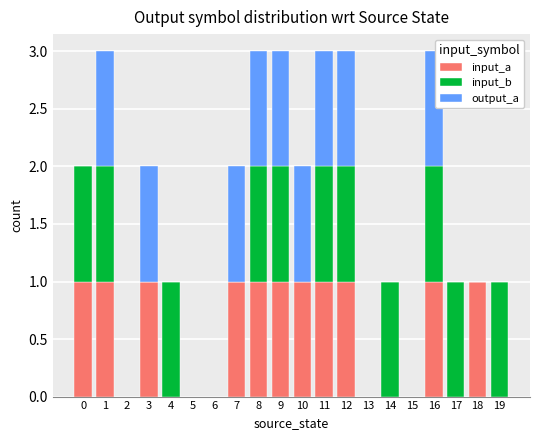

The input_a series shows 0 at 0. True or false?

False